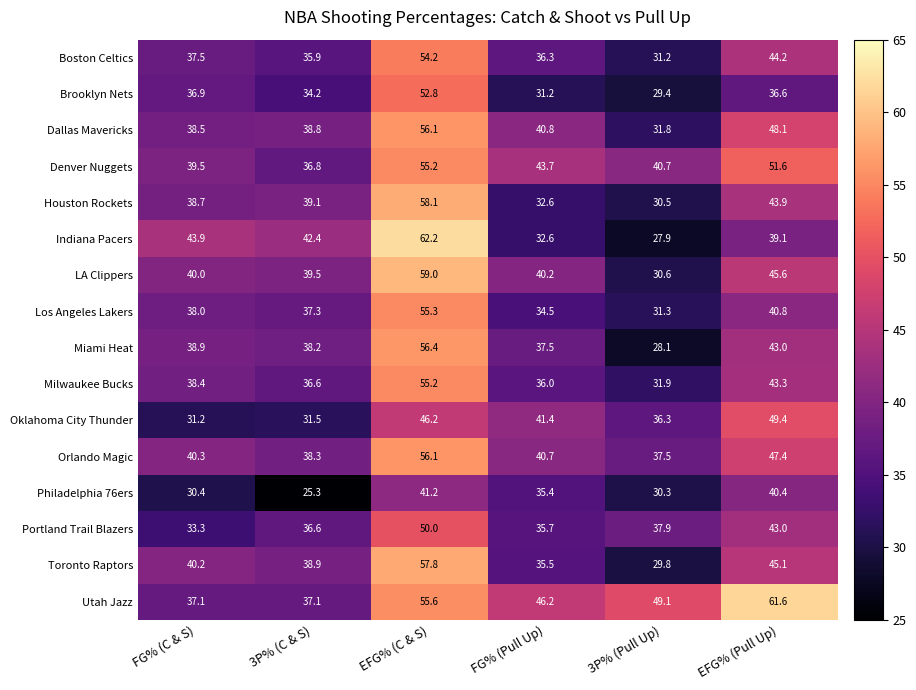

What is the sum of the Dallas Mavericks values at 3P% (Pull Up) and FG% (C & S)?

70.3